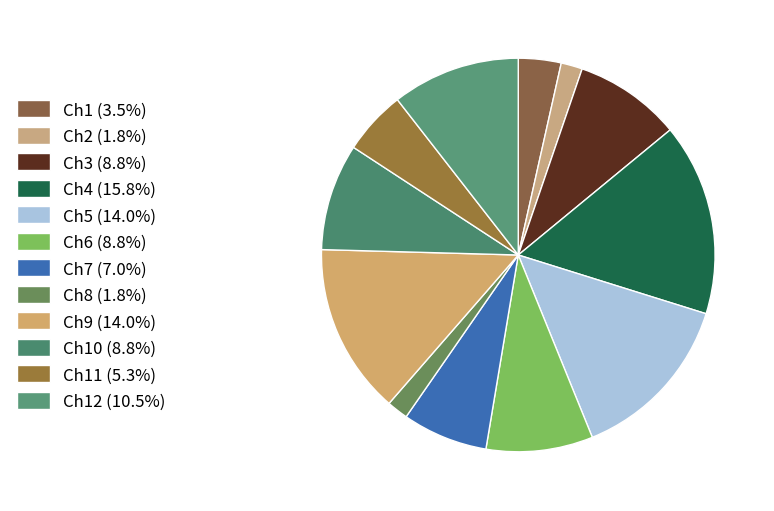

Count the number of slices in the pie.

12